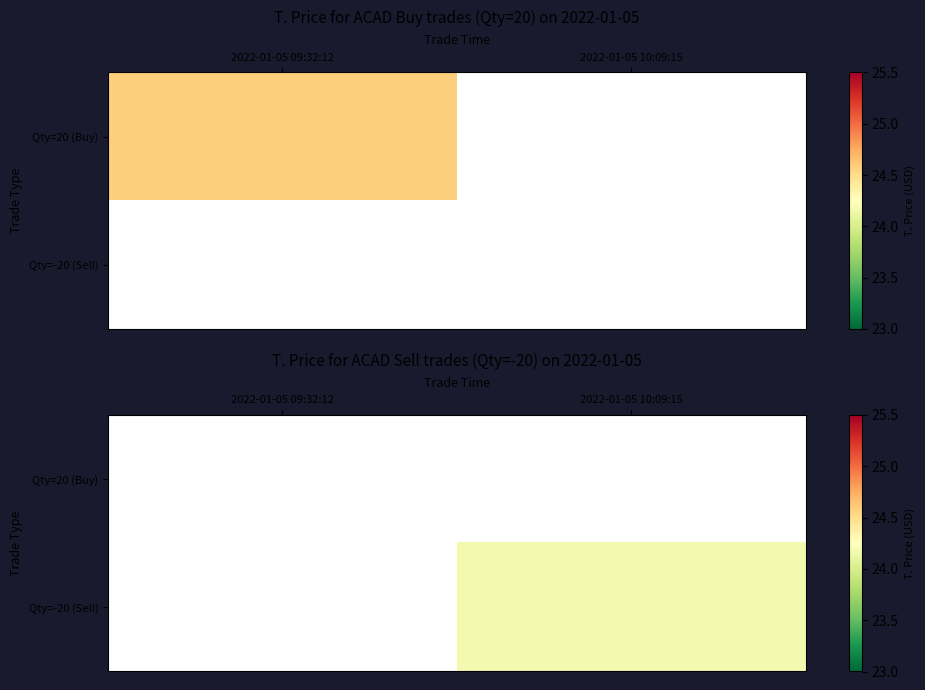

Between 2022-01-05 10:09:15 and 2022-01-05 09:32:12, which is larger?

2022-01-05 09:32:12